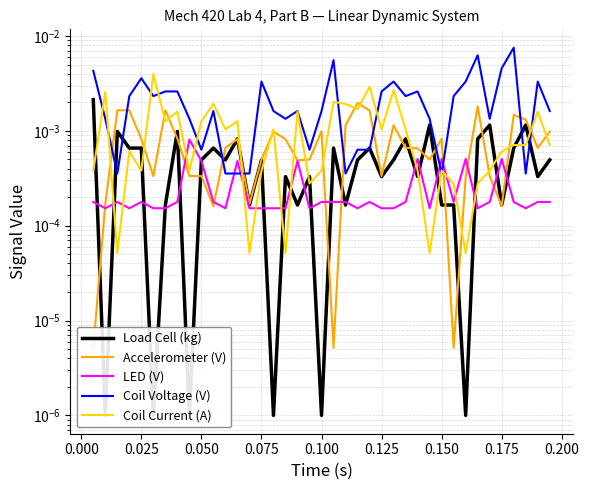

What is the sum of all Coil Voltage (V) values?

0.1